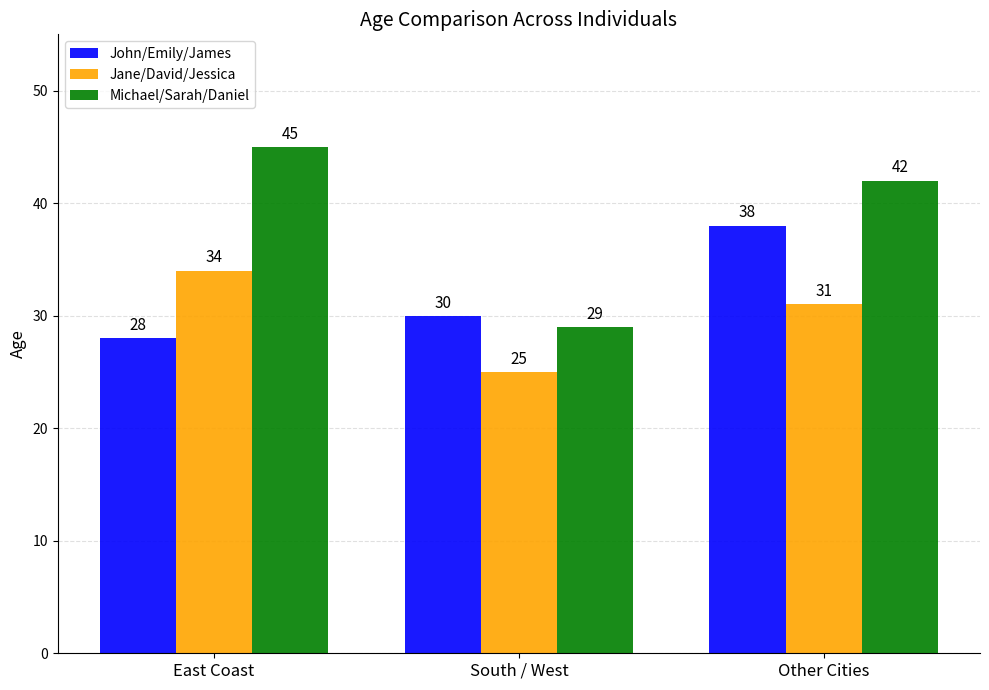

What is the total value across all series at Other Cities?

111